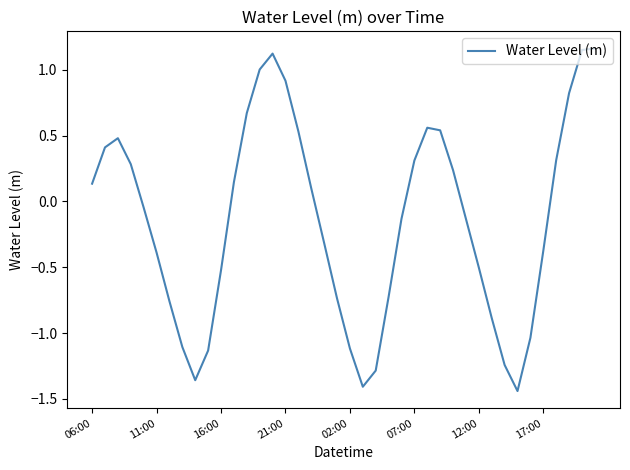

At which label does the data first exceed 0?

06:00